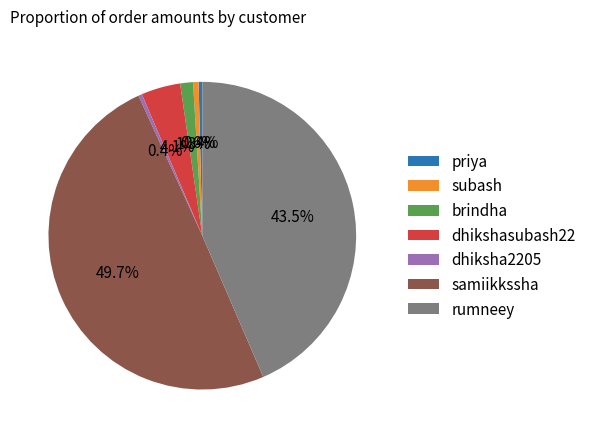

Which has a higher value, priya or dhikshasubash22?

dhikshasubash22